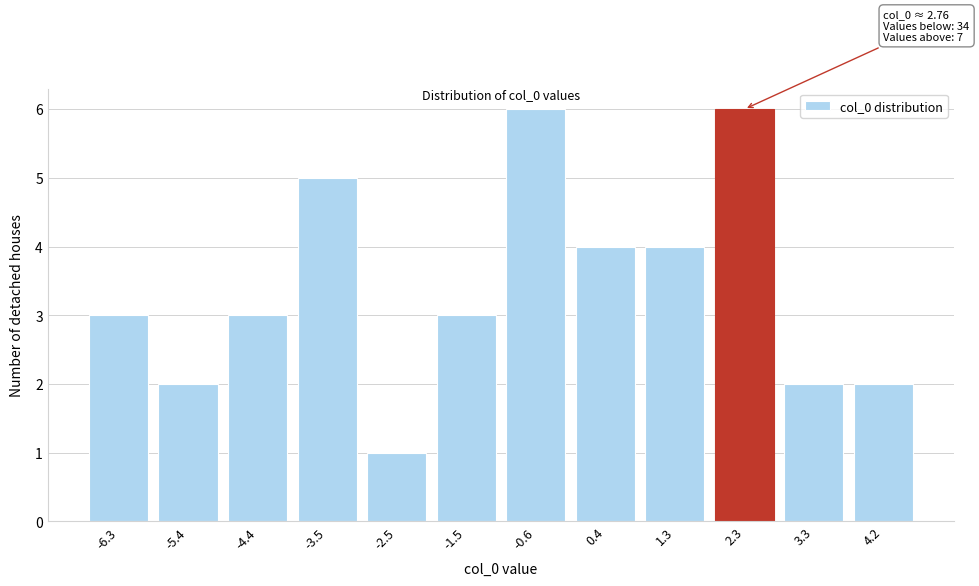

Reading right to left, transcribe all the data shown in this chart.

2	2	6	4	4	6	3	1	5	3	2	3